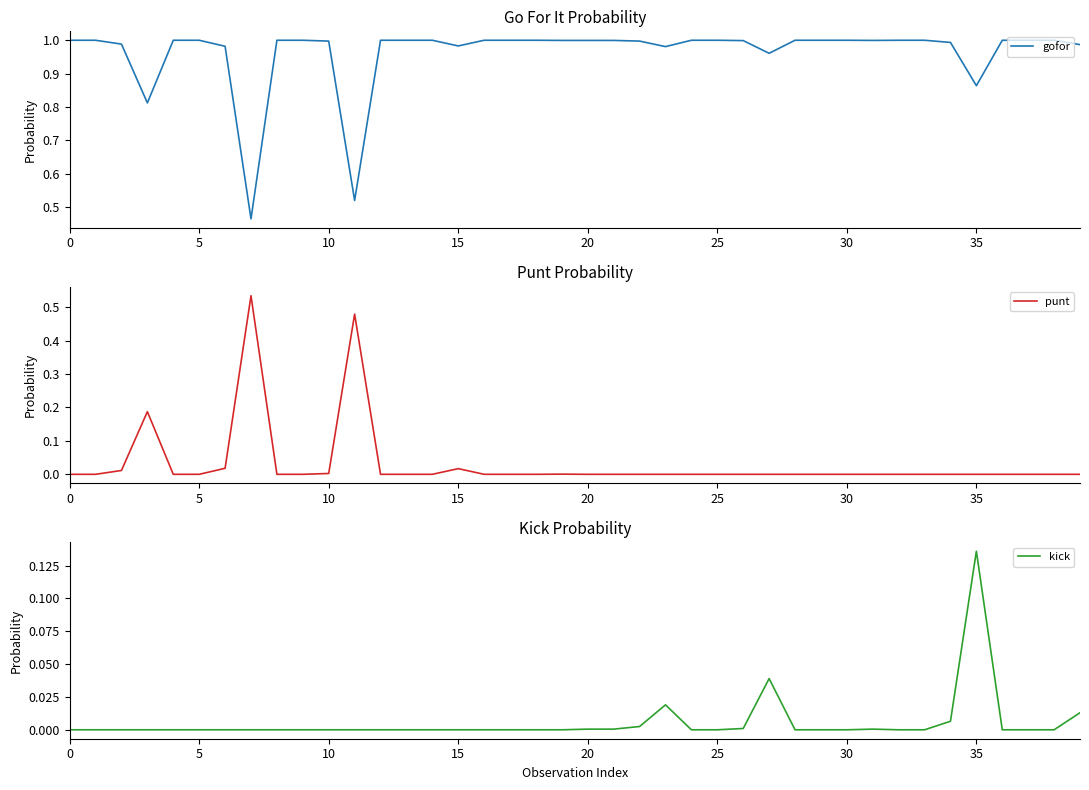

What is the sum of all kick values?

0.2